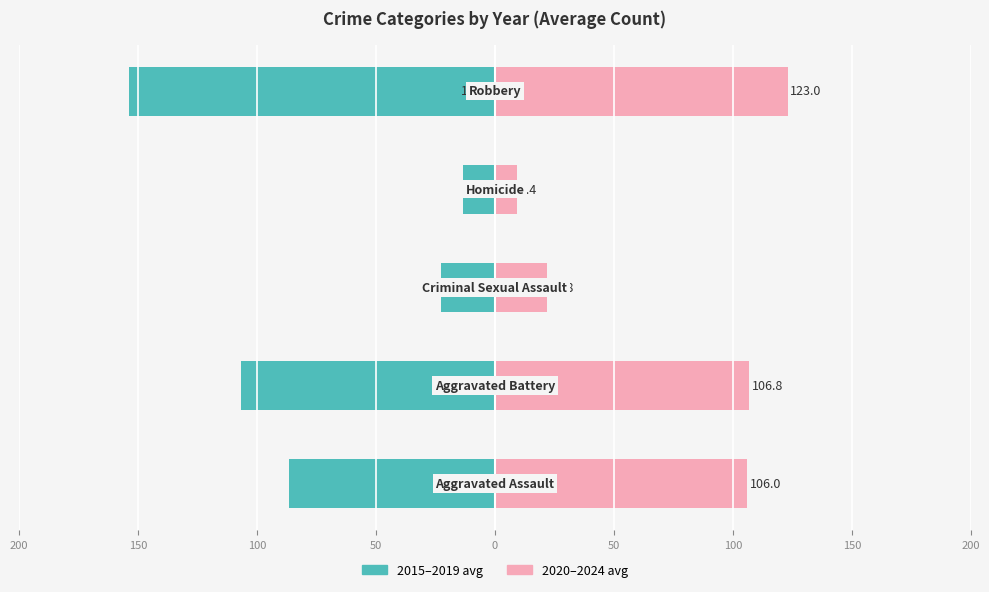

The value of 2015–2019 avg at 250 is -119.4. True or false?

False